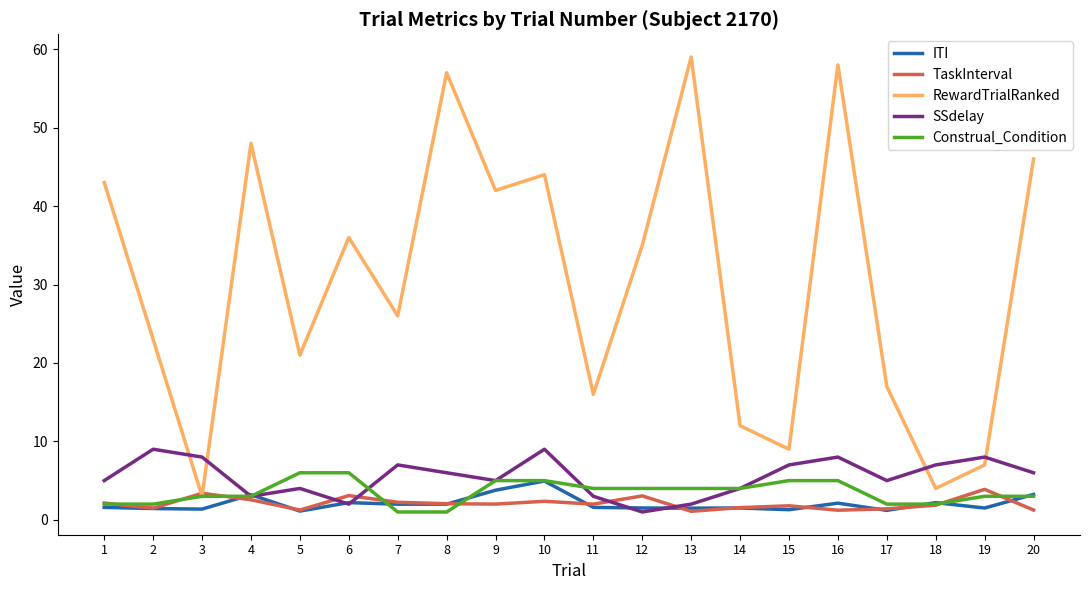

What are all the series names shown in the legend?

ITI, TaskInterval, RewardTrialRanked, SSdelay, Construal_Condition